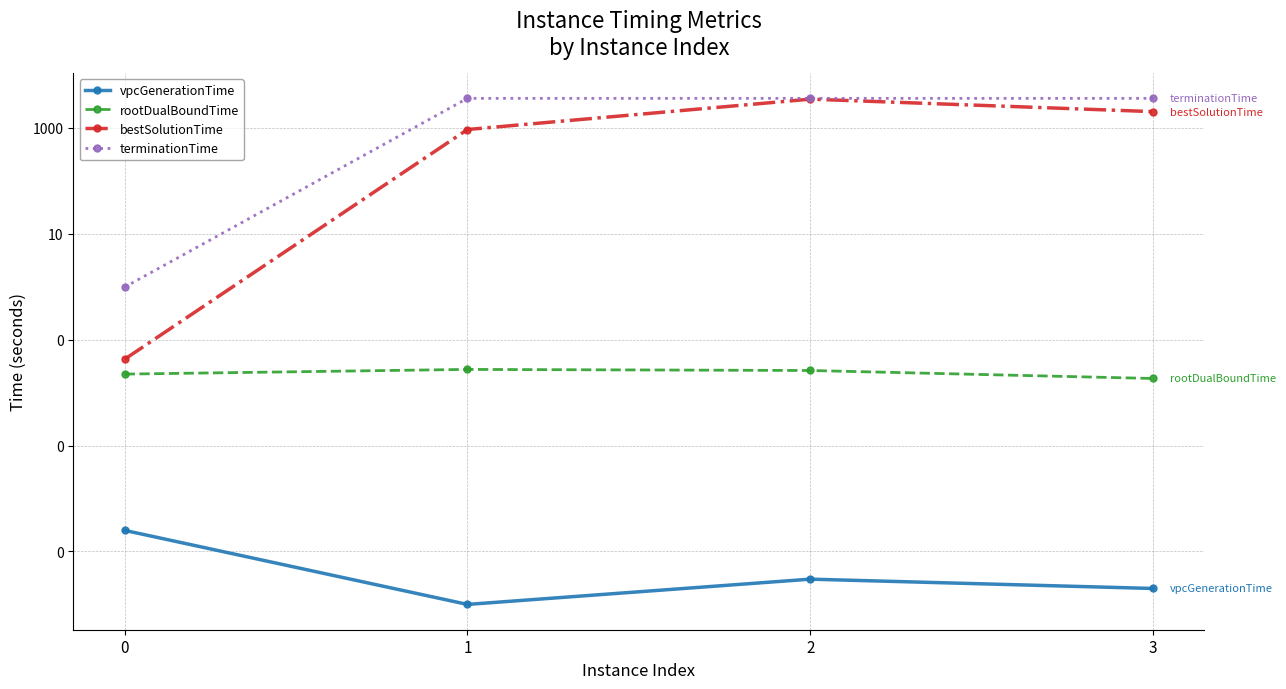

Reading right to left, list all the values displayed in this chart.

vpcGenerationTime: 0.0	0.0	0.0	0.0
rootDualBoundTime: 0.0	0.0	0.0	0.0
bestSolutionTime: 2020.8	3477.4	928.6	0.0
terminationTime: 3600.0	3600.0	3600.0	1.0